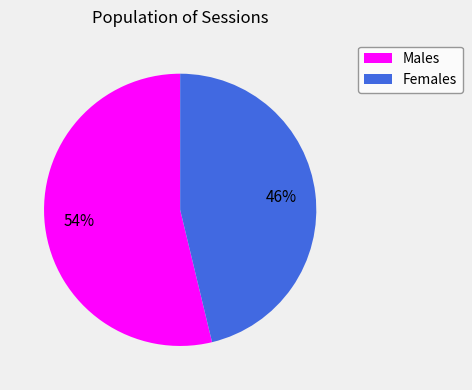

To the nearest percent, what is the average slice percentage?

50%